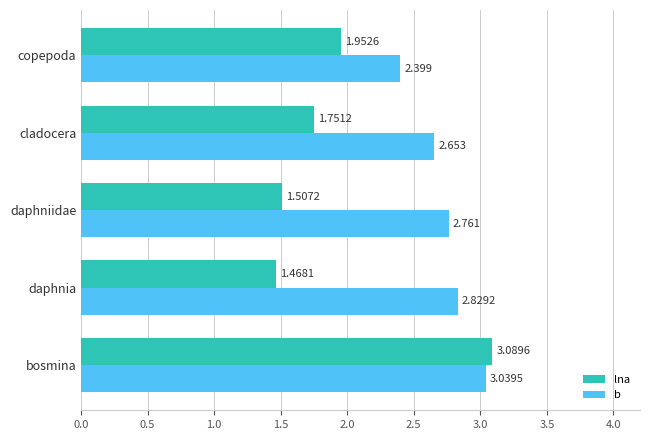

At which label is lna closest to 2?

copepoda